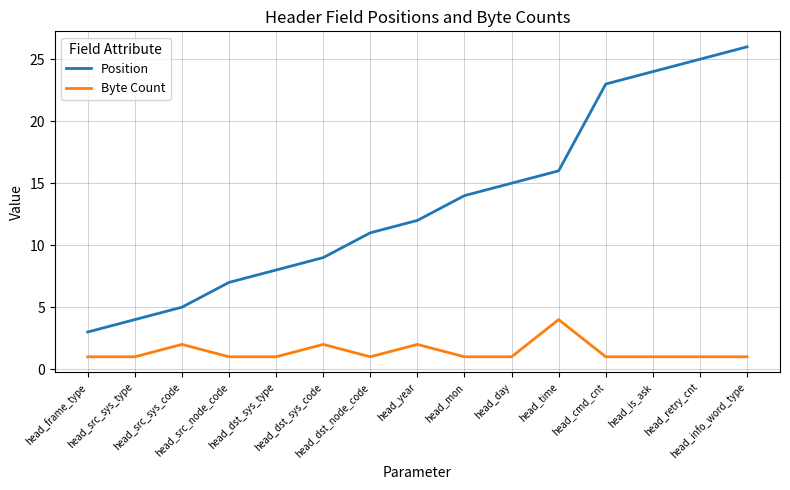

At which label is Position closest to 14?

head_mon